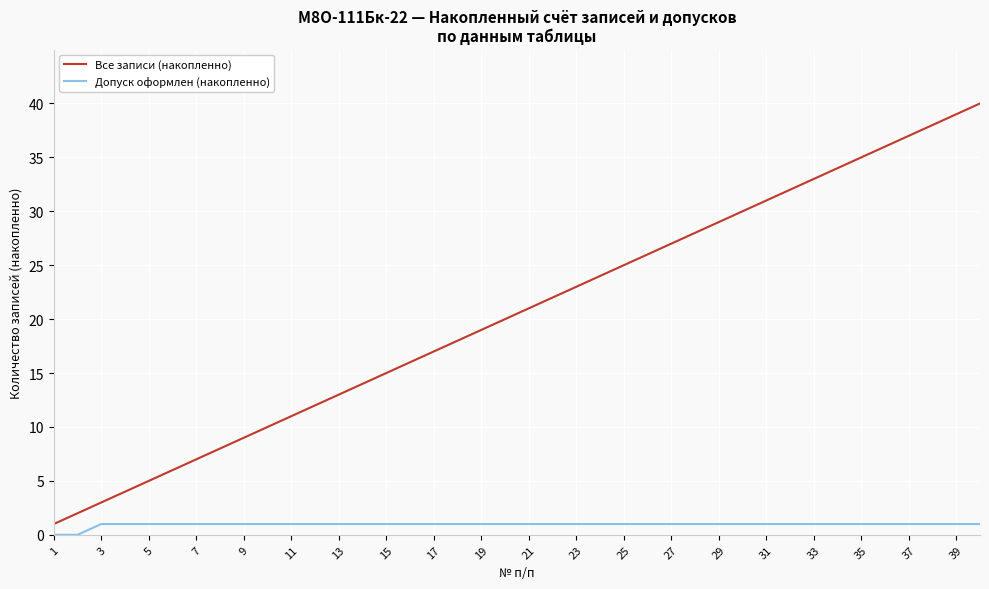

What is the maximum value shown in the chart?

40